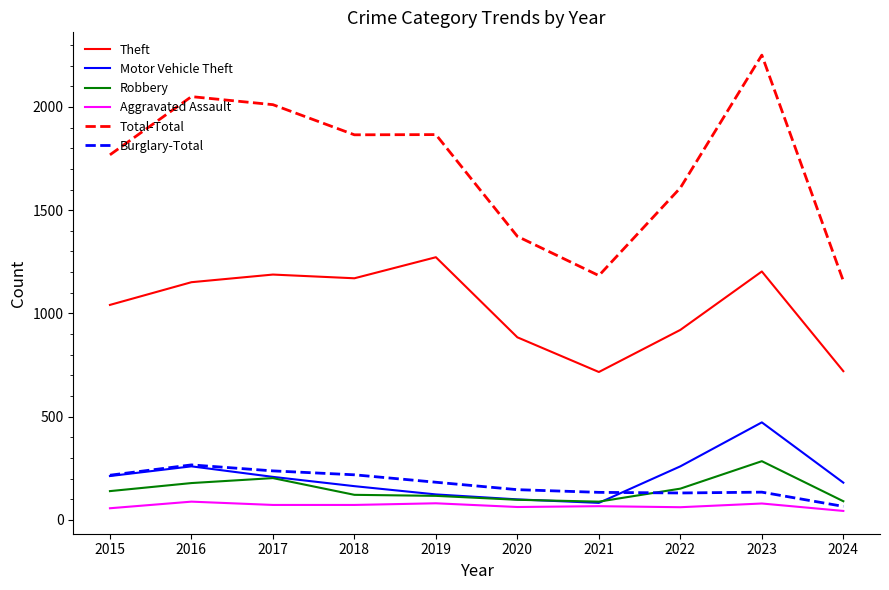

True or false: Total-Total and Motor Vehicle Theft intersect in this chart.

False